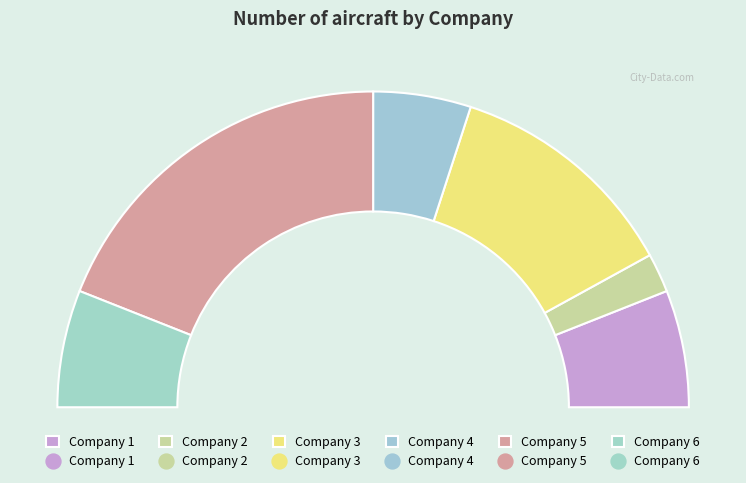

What percentage do Company 2 and Company 5 together represent?

42.0%